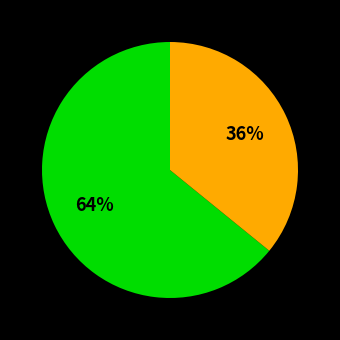

To the nearest percent, what is the average slice percentage?

50%